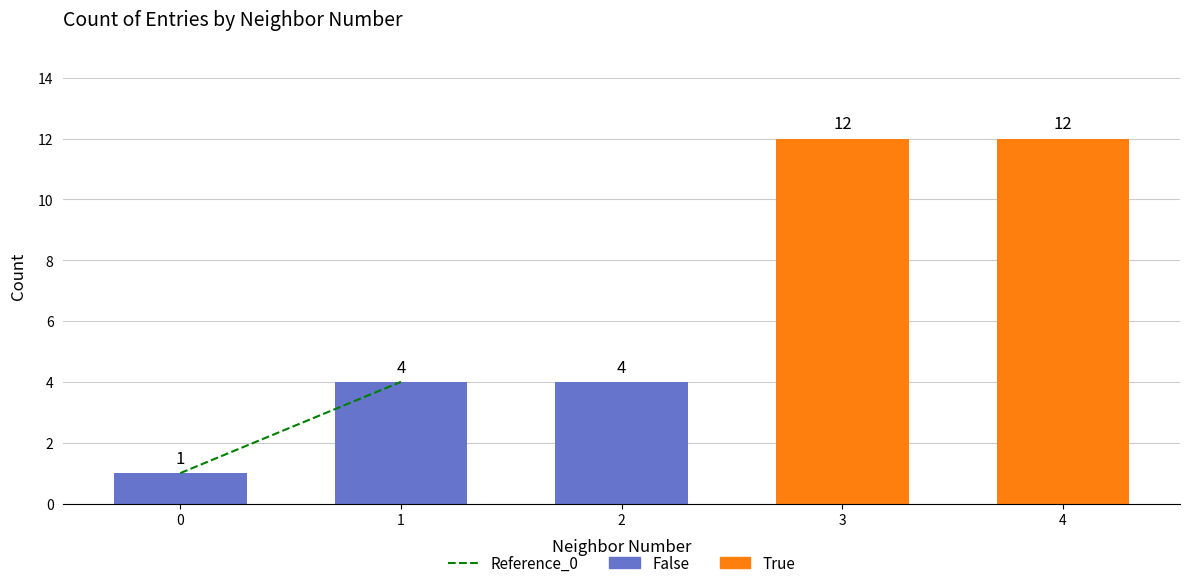

What is the sum of the values at 0 and 1?

5